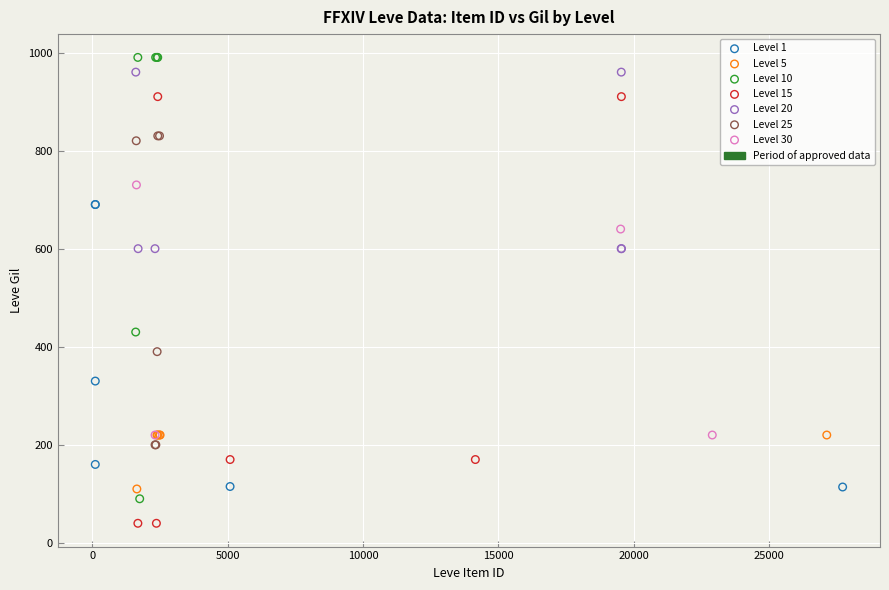

Which series has the largest Y range (max minus min)?

Level 10